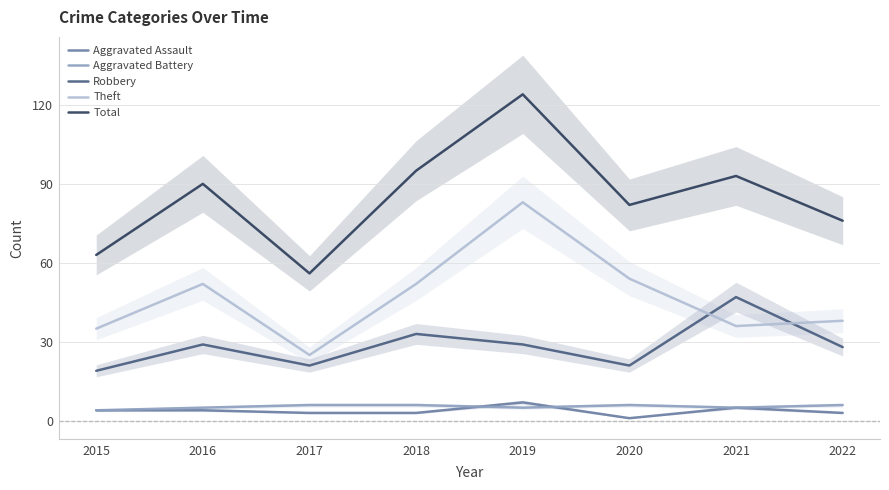

Is this an area chart (filled region under the line)?

No